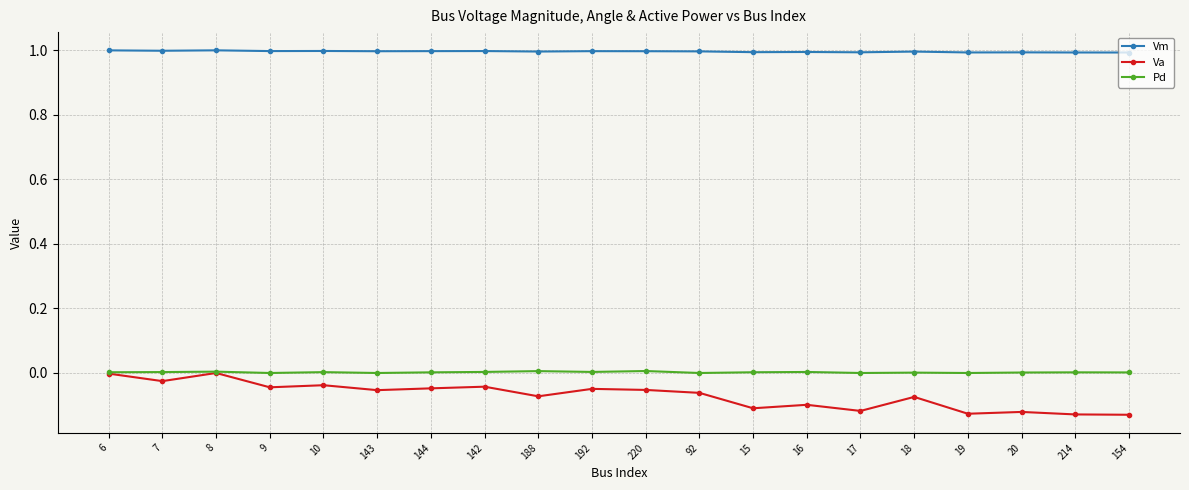

The Vm series shows 1.0 at 18. True or false?

True